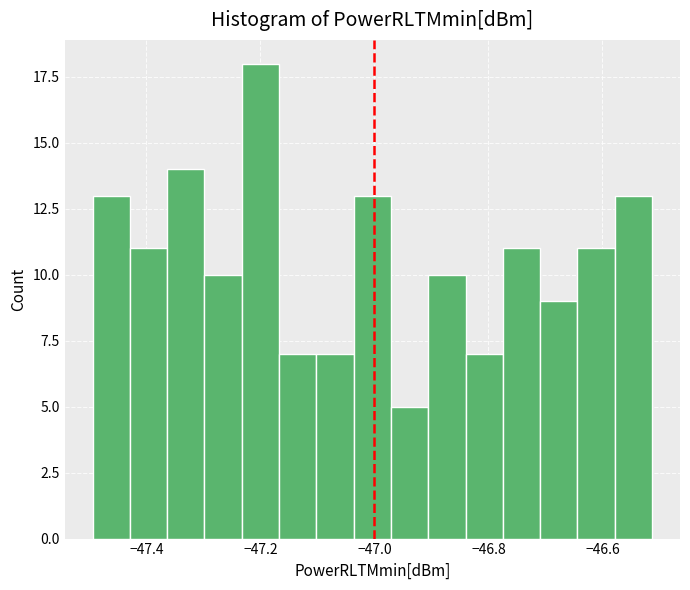

Read against the x-axis, roughly where is the centre of the tallest bar?

-47.20